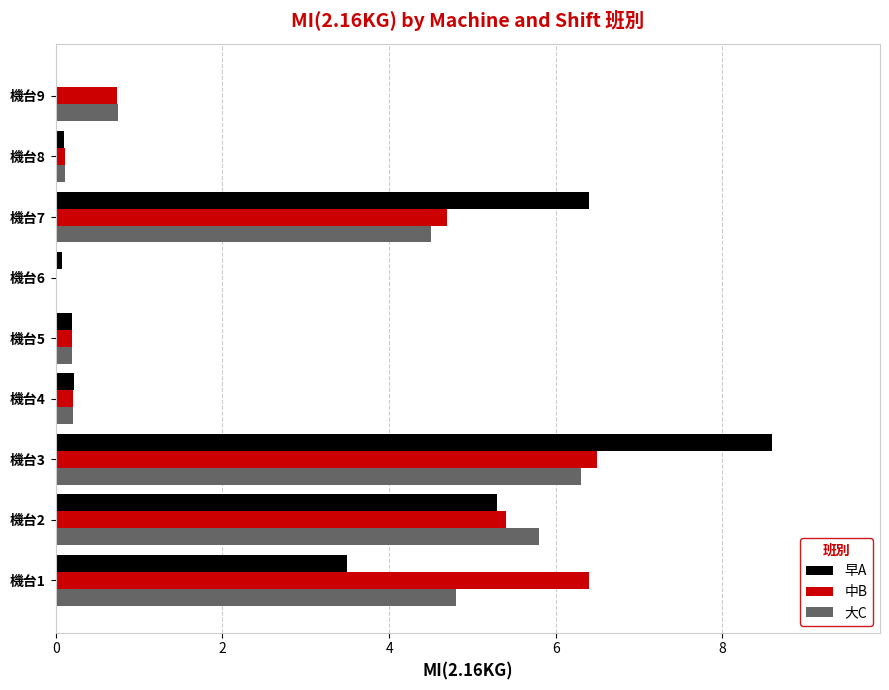

At which category does the chart reach its peak across all series?

機台3